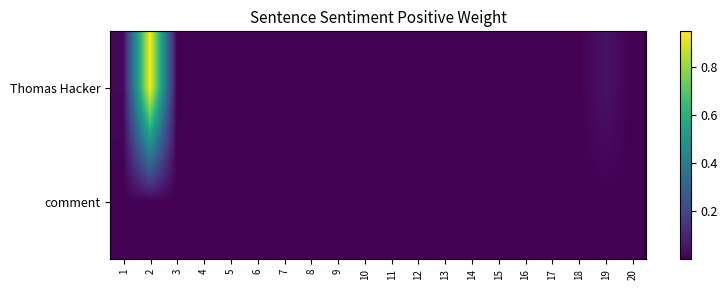

Rank the series at 8 from lowest to highest value.

Thomas Hacker, comment